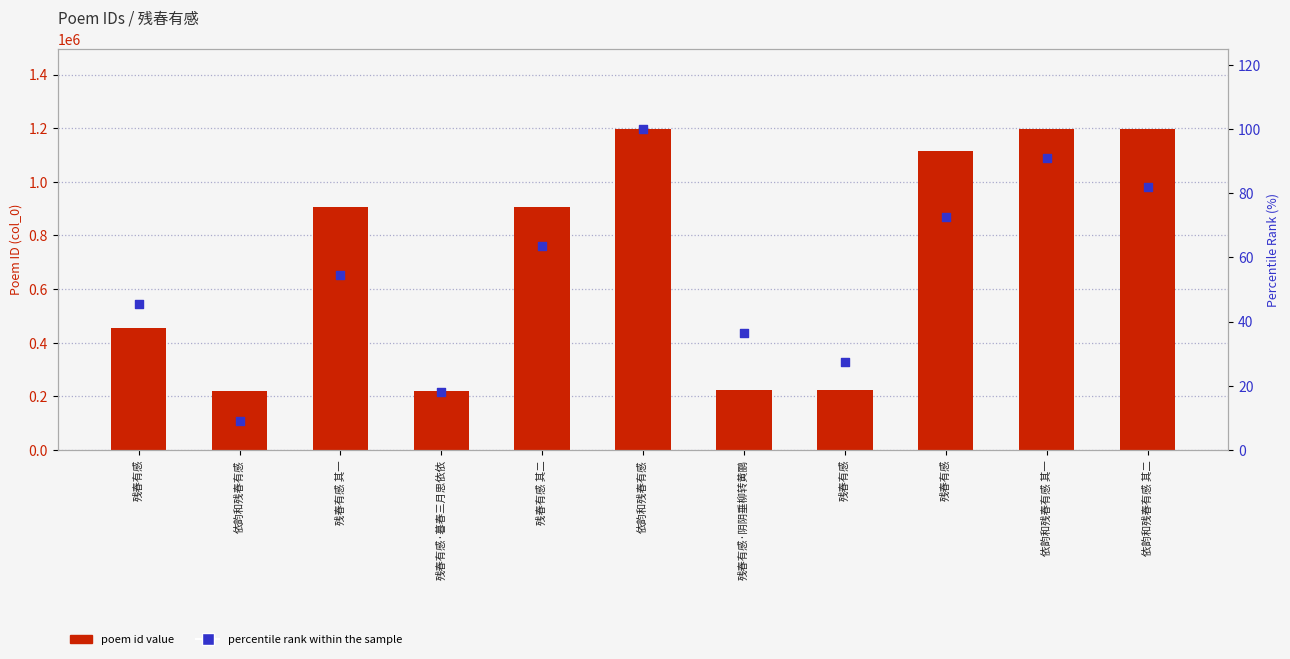

Is the value of percentile rank within the sample at 依韵和残春有感 greater than the value of poem id value at 残春有感?

No